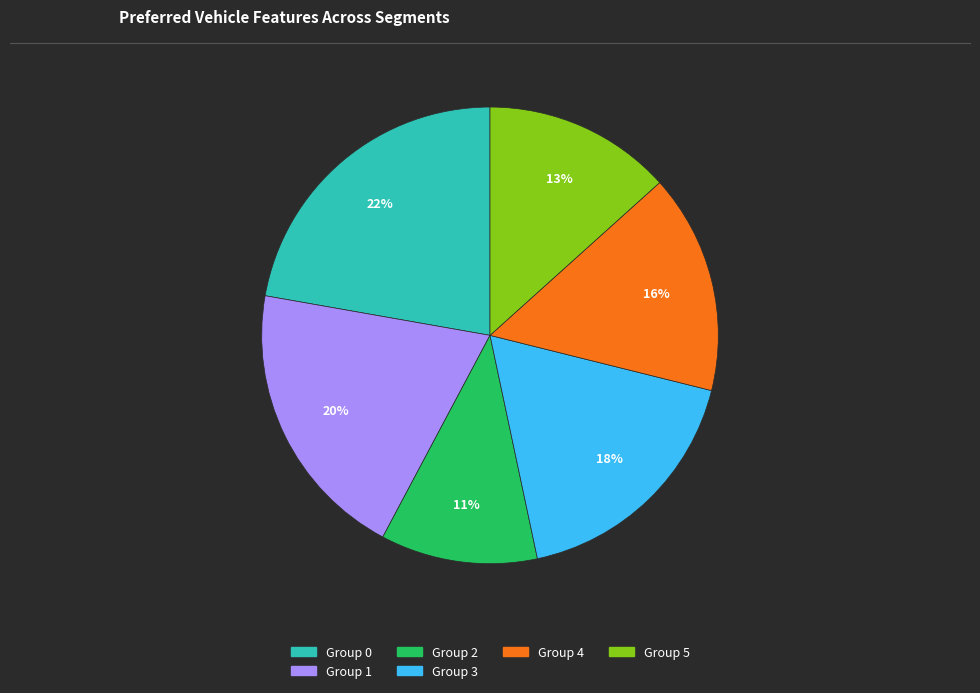

Is there a majority slice in this chart?

No